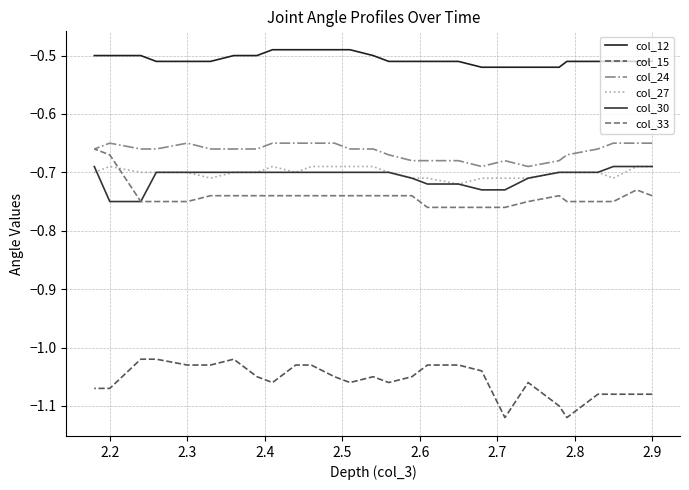

Is the value of col_12 at 23 greater than the value of col_15 at 2.6?

Yes